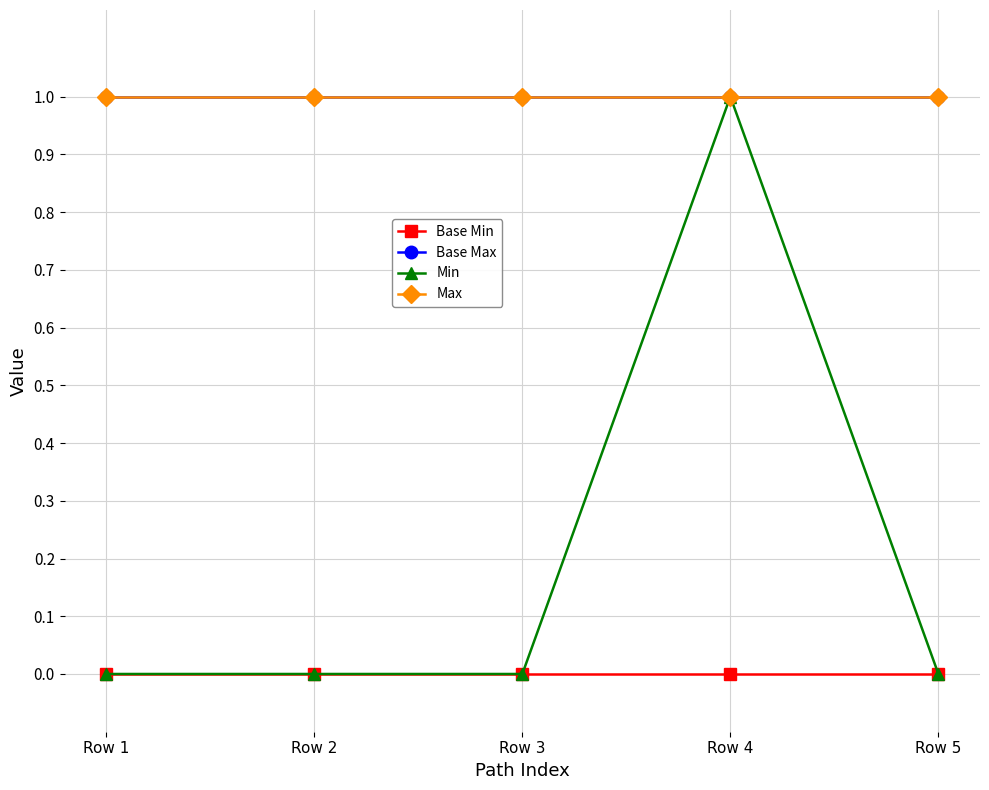

How many interior local peaks does the Min series have?

1